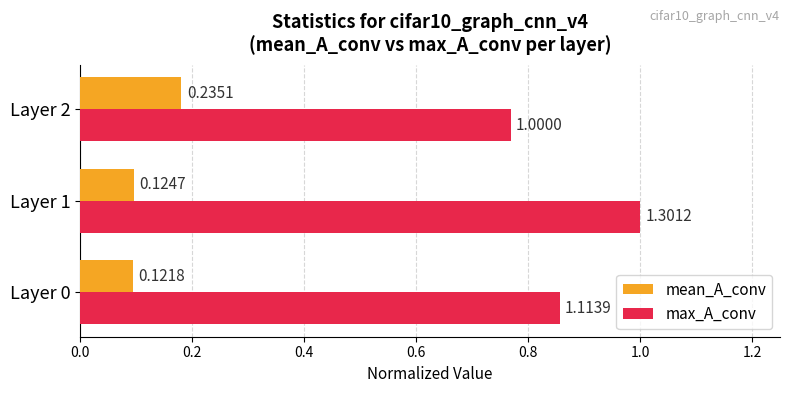

At how many categories does at least one series exceed 0?

3